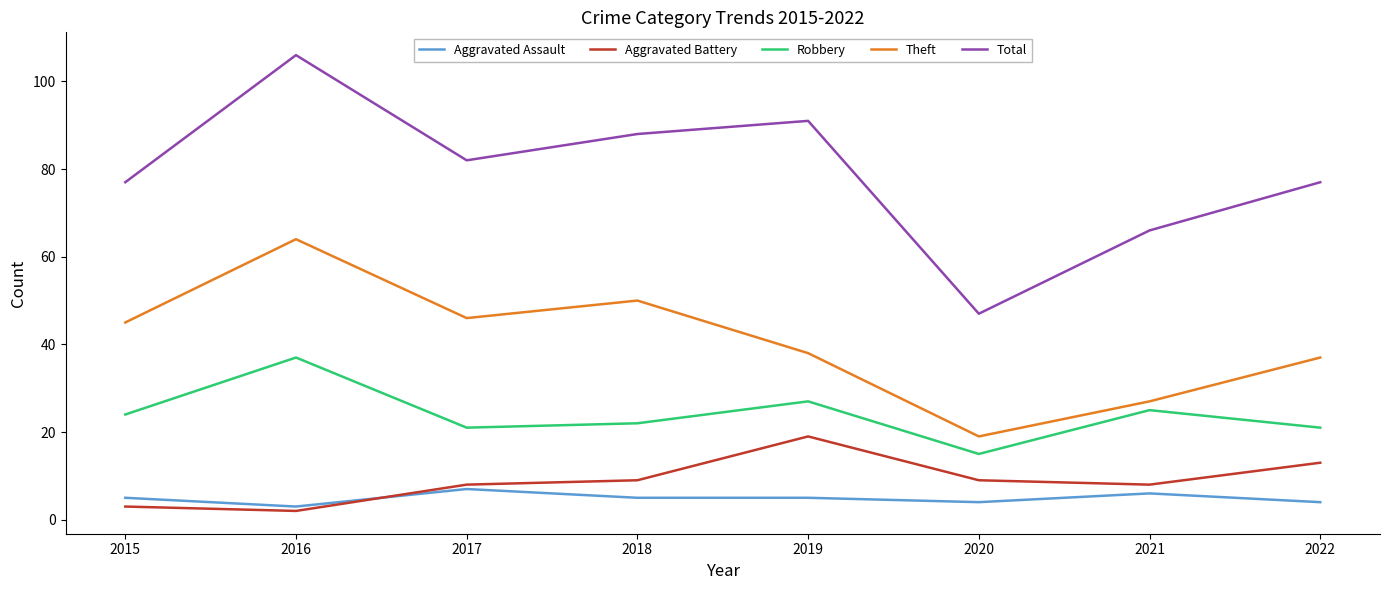

Between 2017 and 2021, which series saw the biggest shift?

Theft